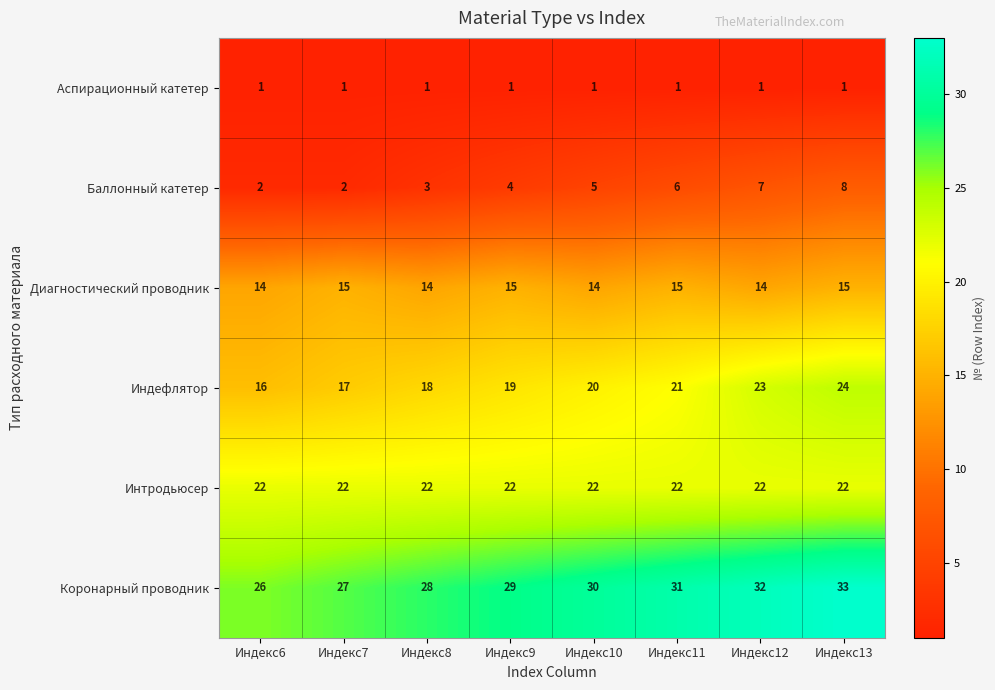

Is it true that Интродьюсер equals 33 at Индекс6?

False